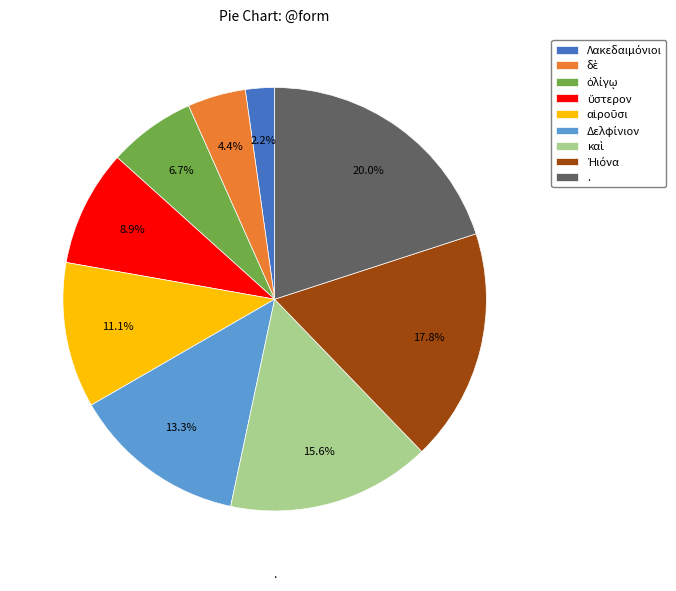

How many segments does this pie chart have?

9